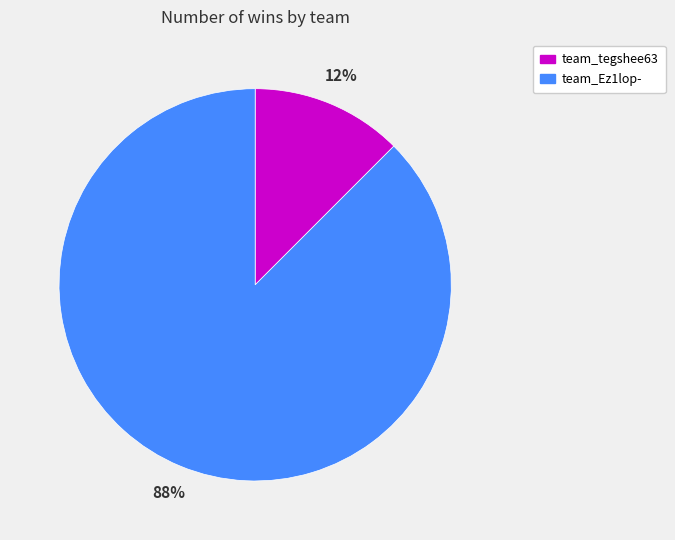

Is the sum of team_Ez1lop- and team_tegshee63 greater than half?

Yes